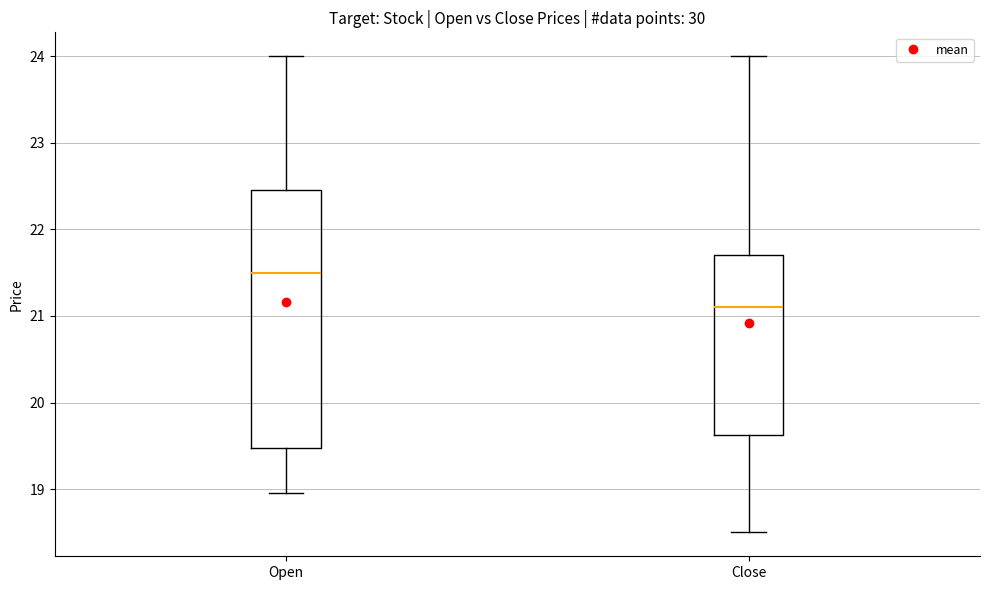

Comparing the boxes themselves (not the whiskers), which one is the tallest?

Open